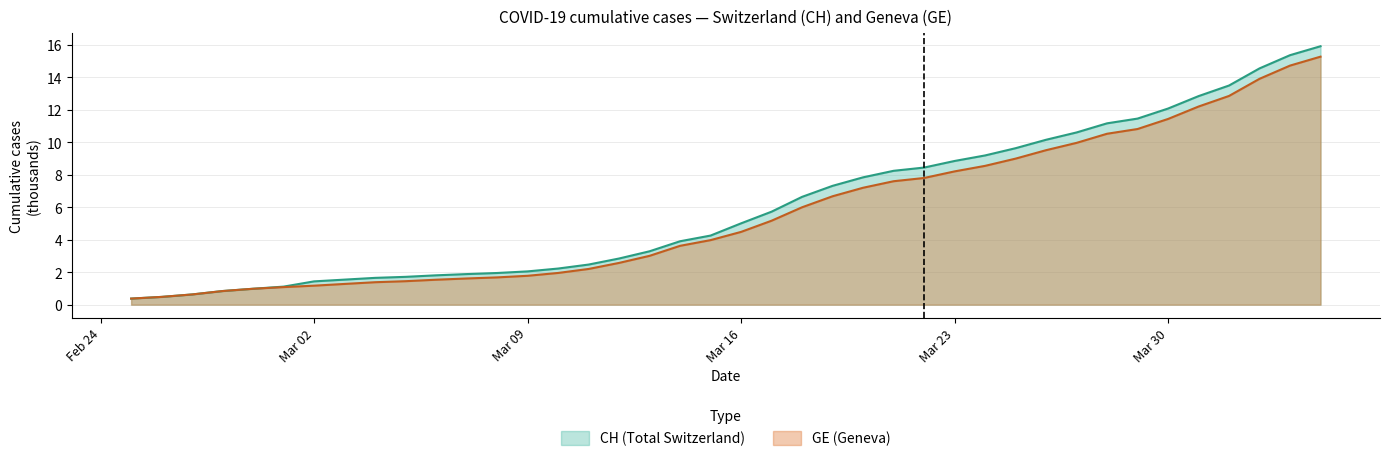

At which label does CH reach its peak?

2020-04-04